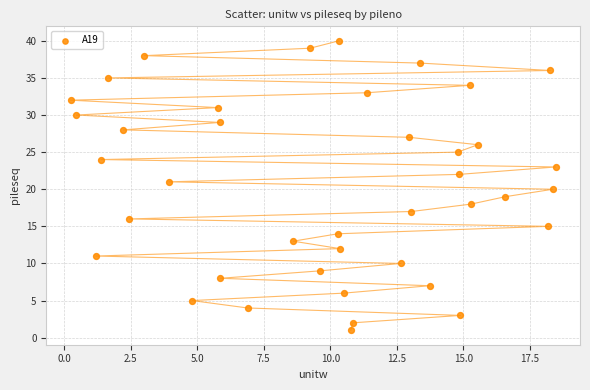

What is the range of Y values (max minus min)?

39